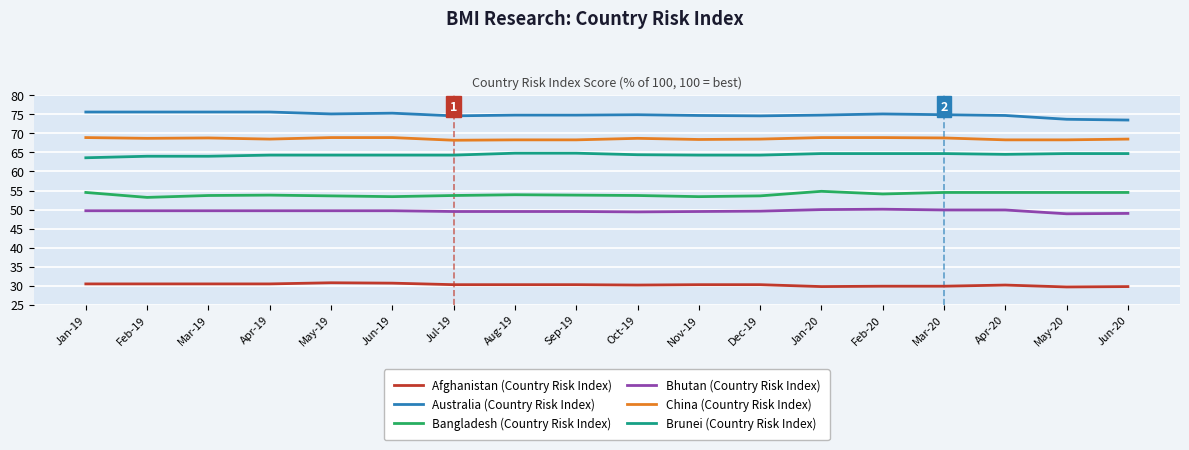

True or false: China (Country Risk Index) and Bangladesh (Country Risk Index) cross at least once.

False